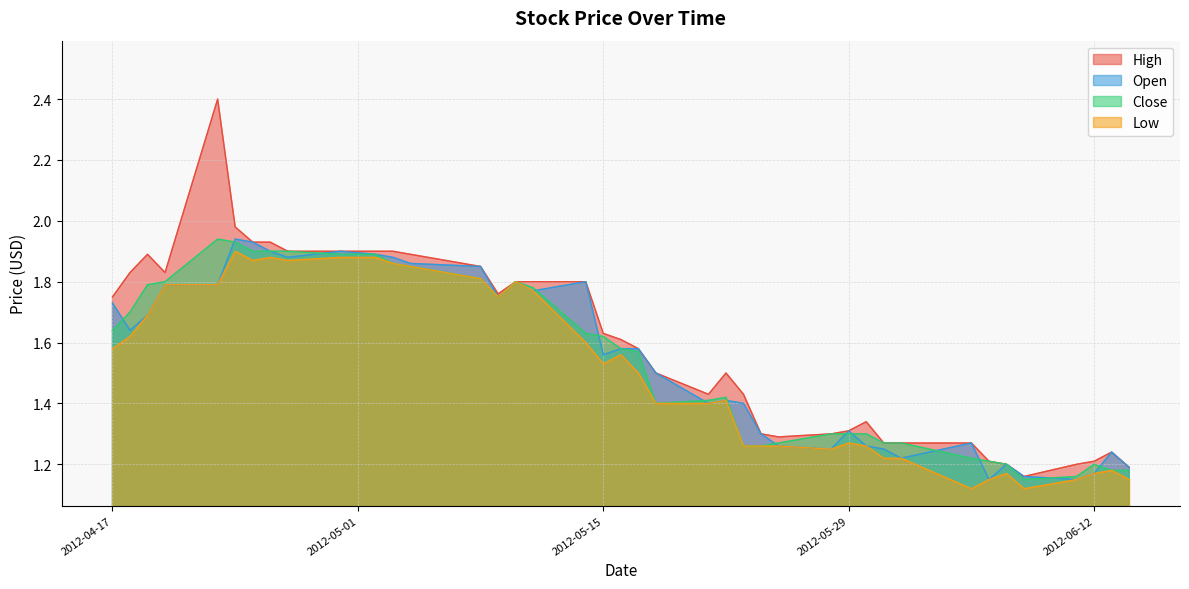

In Close, how many points are higher than both neighbors (excluding endpoints)?

4